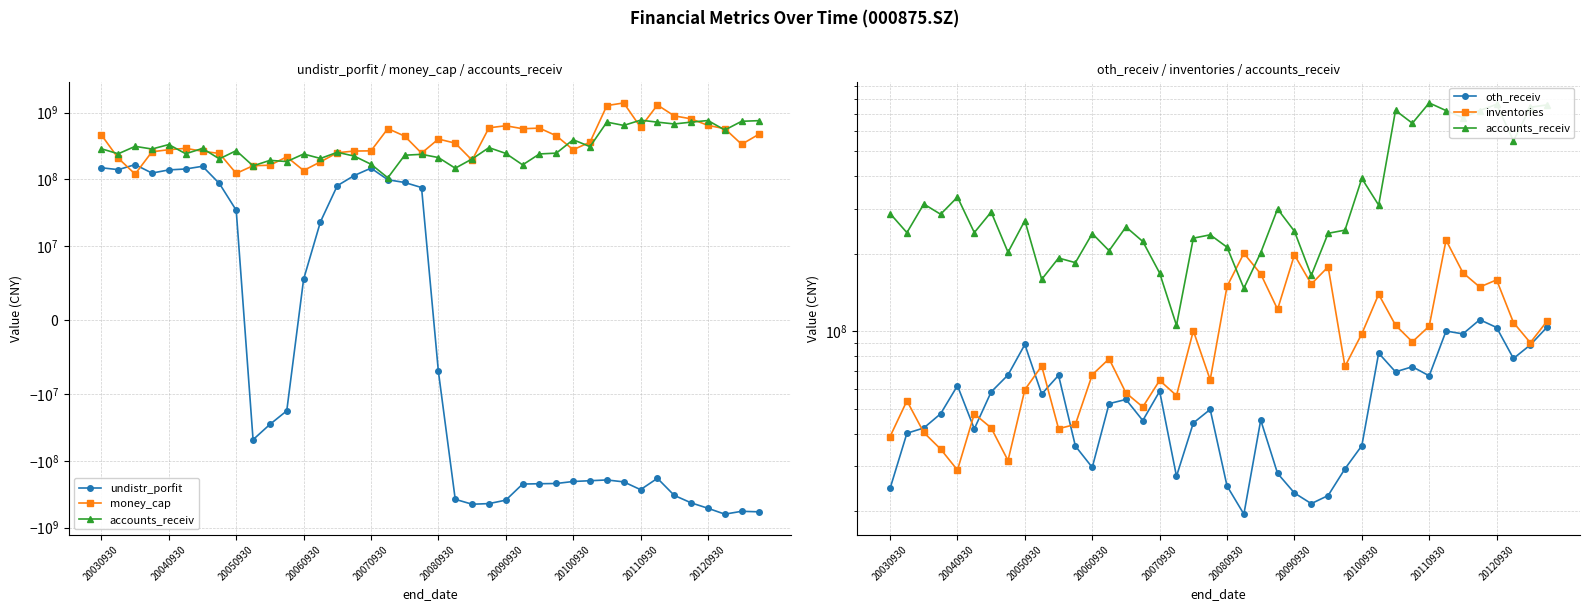

What are all the series names shown in the legend?

undistr_porfit, money_cap, accounts_receiv, oth_receiv, inventories